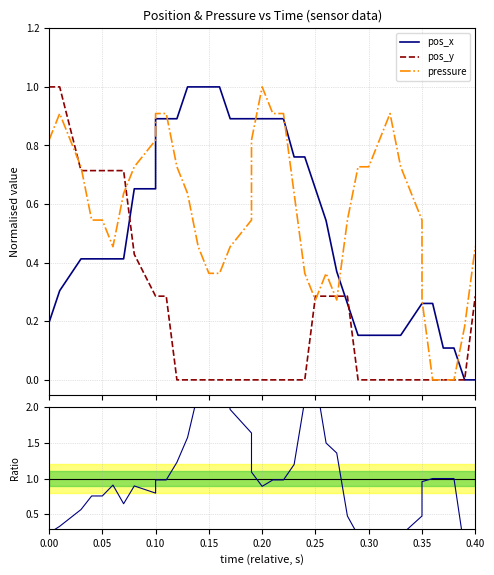

How many series are shown in this chart?

4